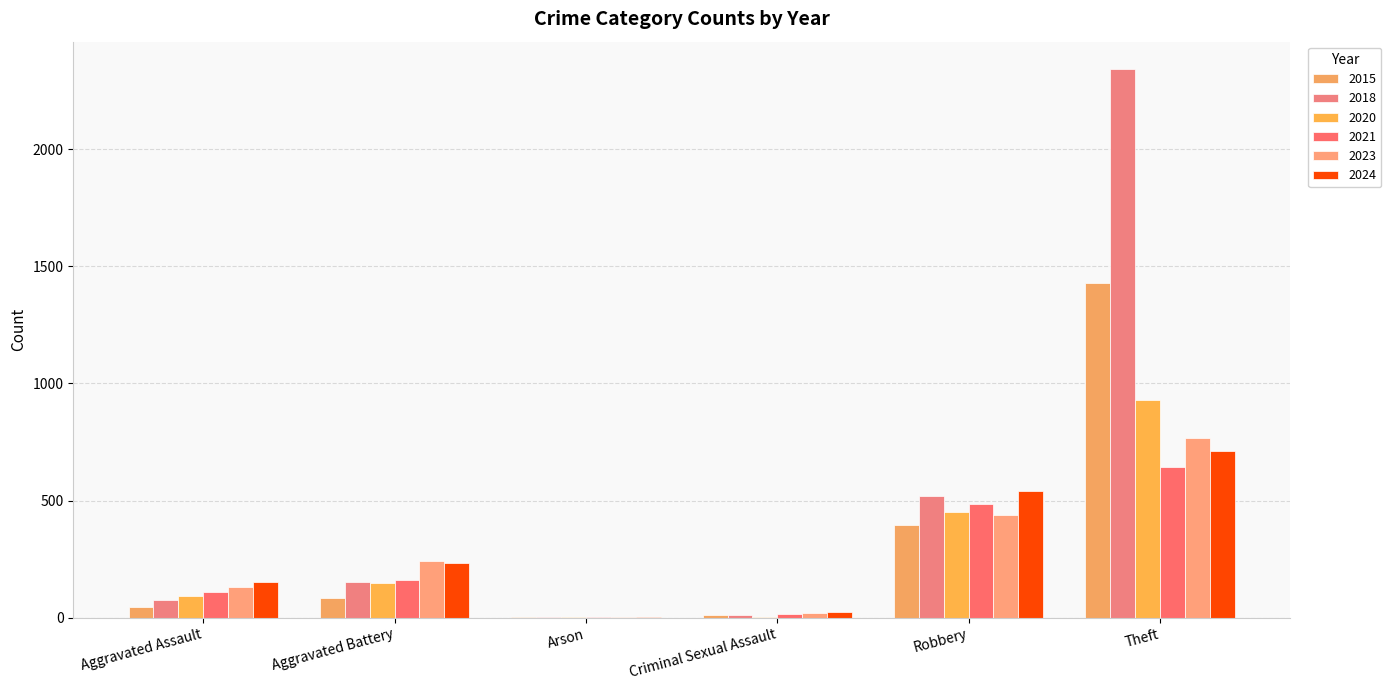

Which series changed the most between Criminal Sexual Assault and Robbery?

2024